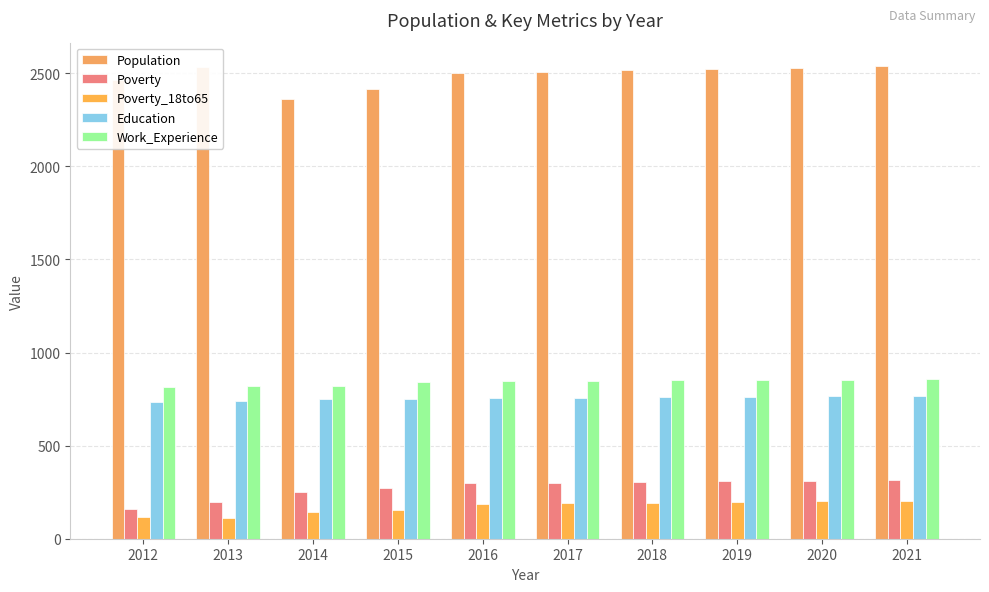

Are the bars horizontal?

No